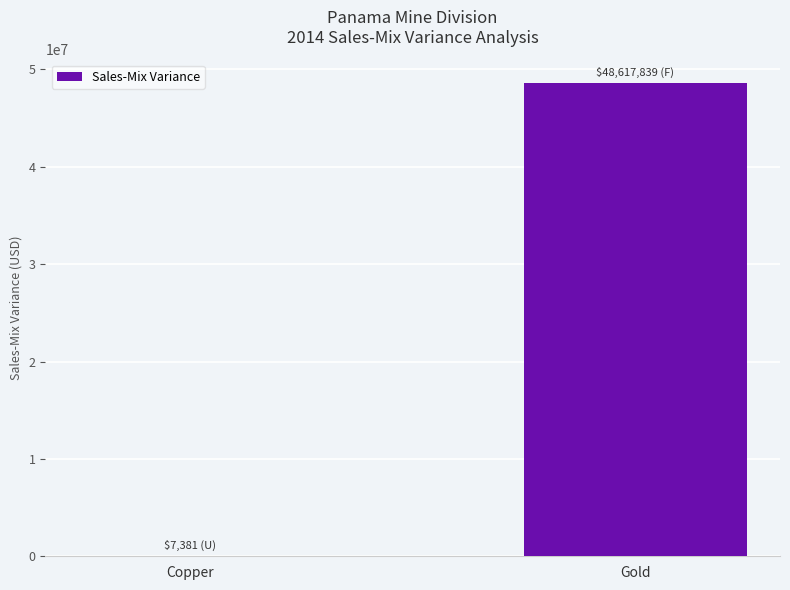

True or false: the data shows 21698371.6 at Gold.

False